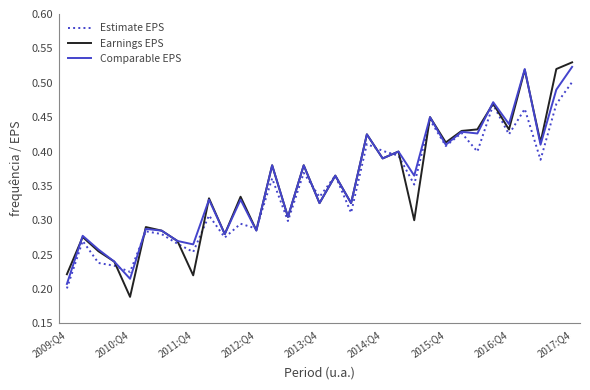

Which series has the largest range (max minus min)?

Earnings EPS